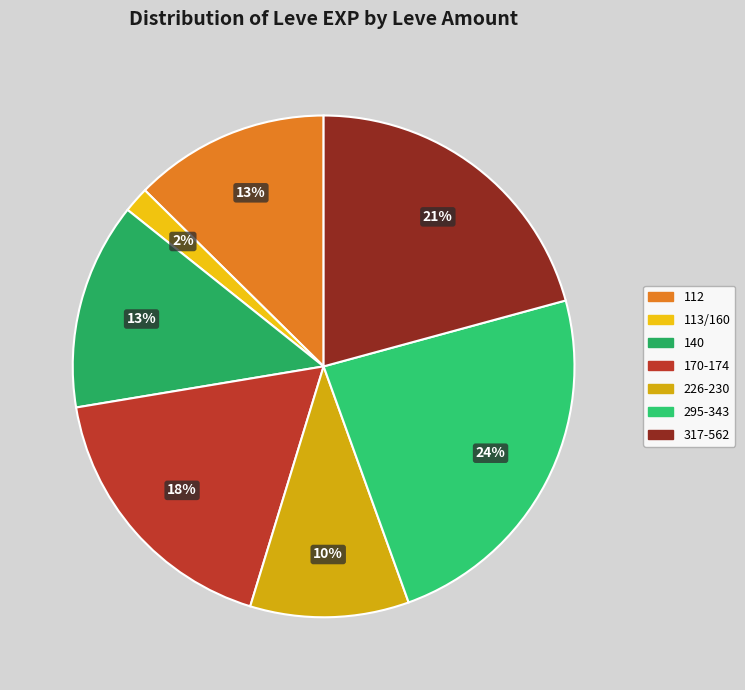

Count the number of slices in the pie.

7